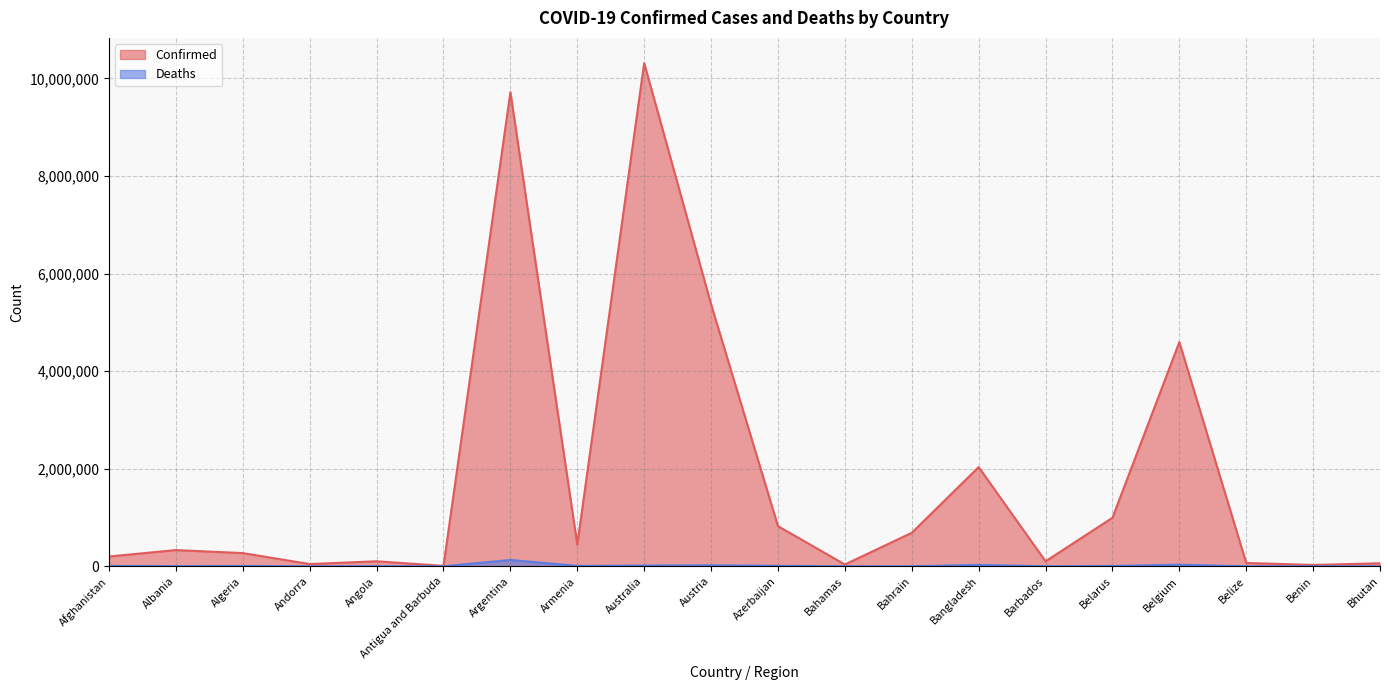

Which series has the widest spread of values?

Confirmed